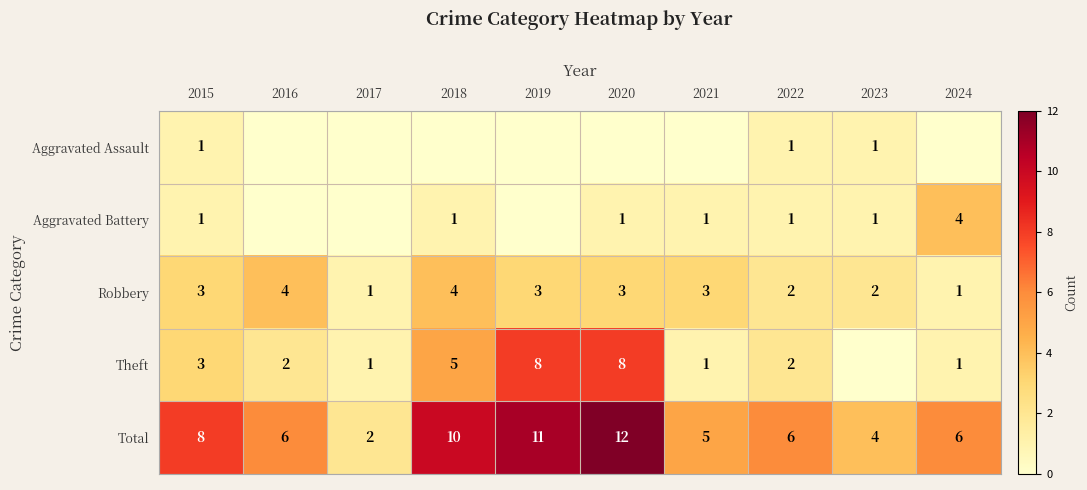

What is the total value across all series at 2018?

20